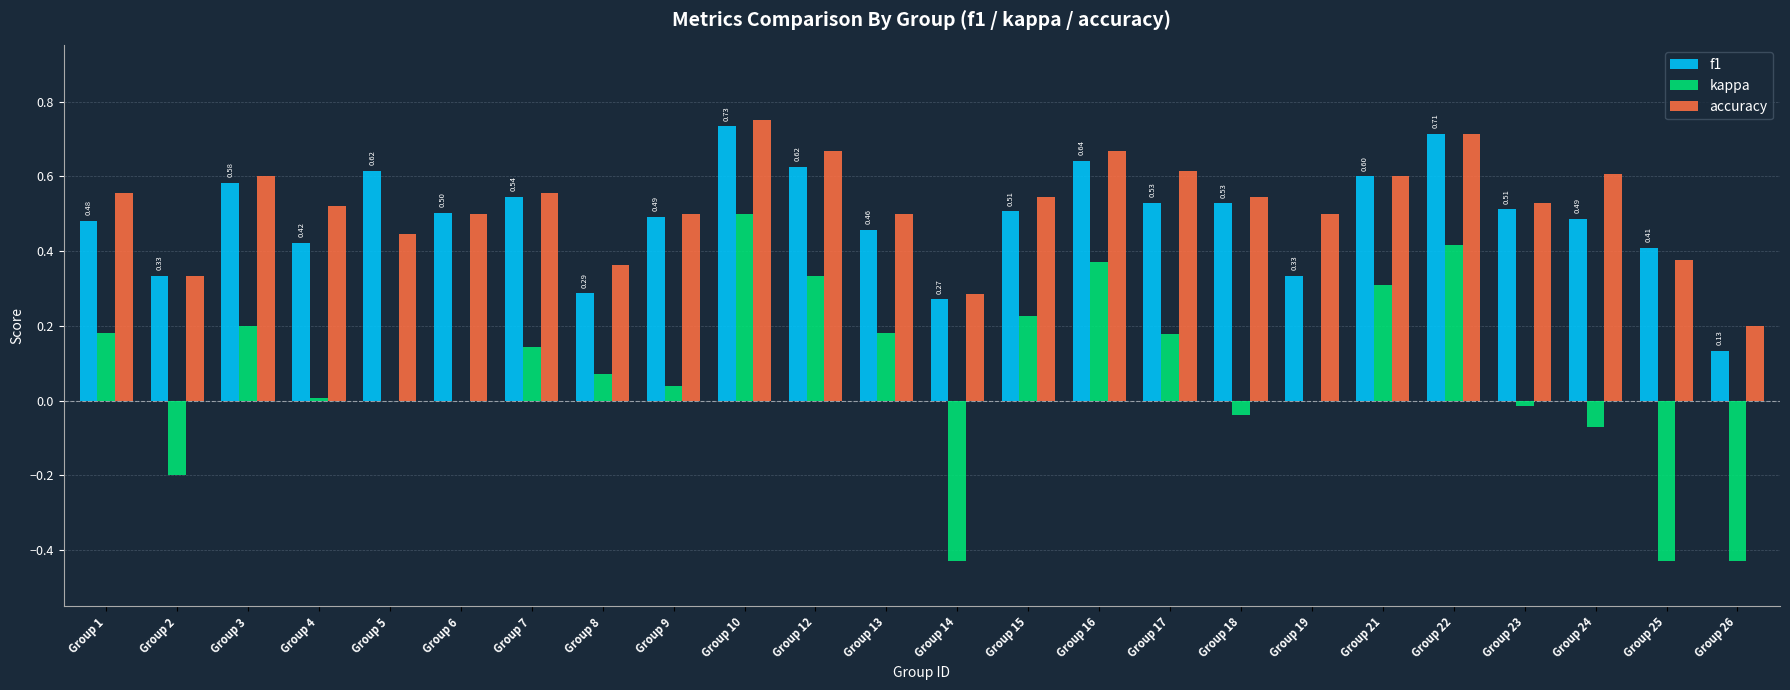

How many data points does each series have?

24